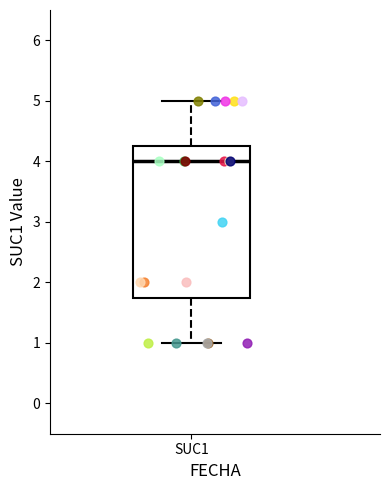

Transcribe this box plot: give where the median line is, the range the box spans, and where the two whiskers end, as read against the y-axis. The values are not printed on the chart, so give them approximately, as read against the axis.

median 4.0, box 1.8 to 4.3, whiskers 1.0 to 5.0